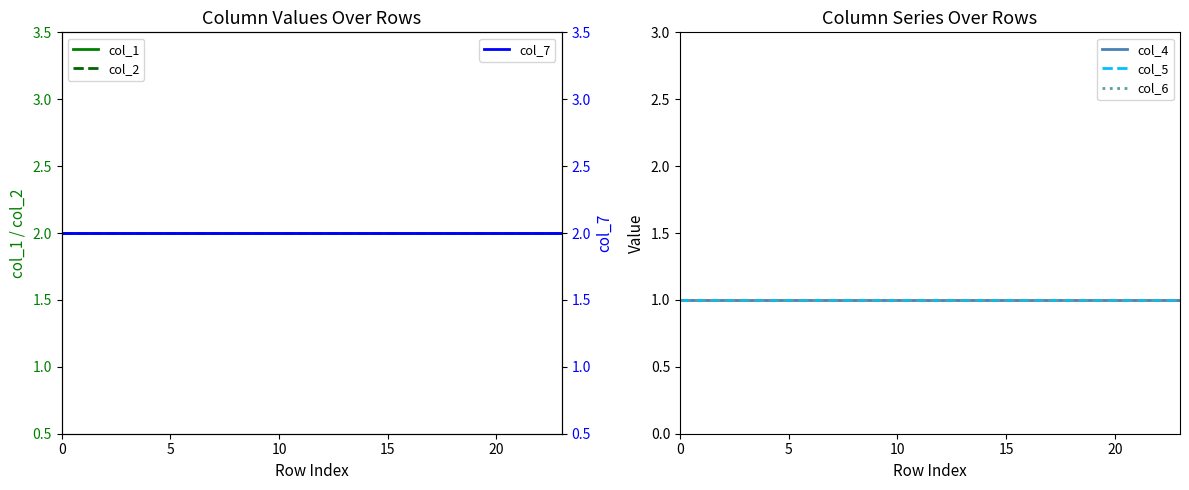

What is the greatest value displayed?

2